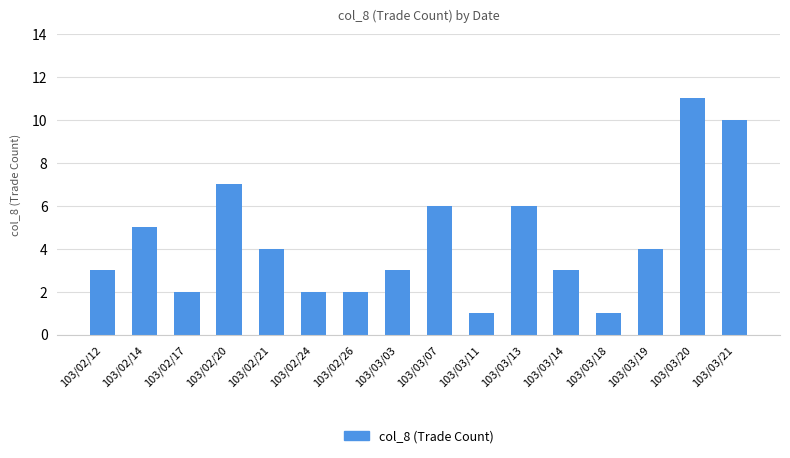

What is the change in value from 103/02/12 to 103/02/14?

+2